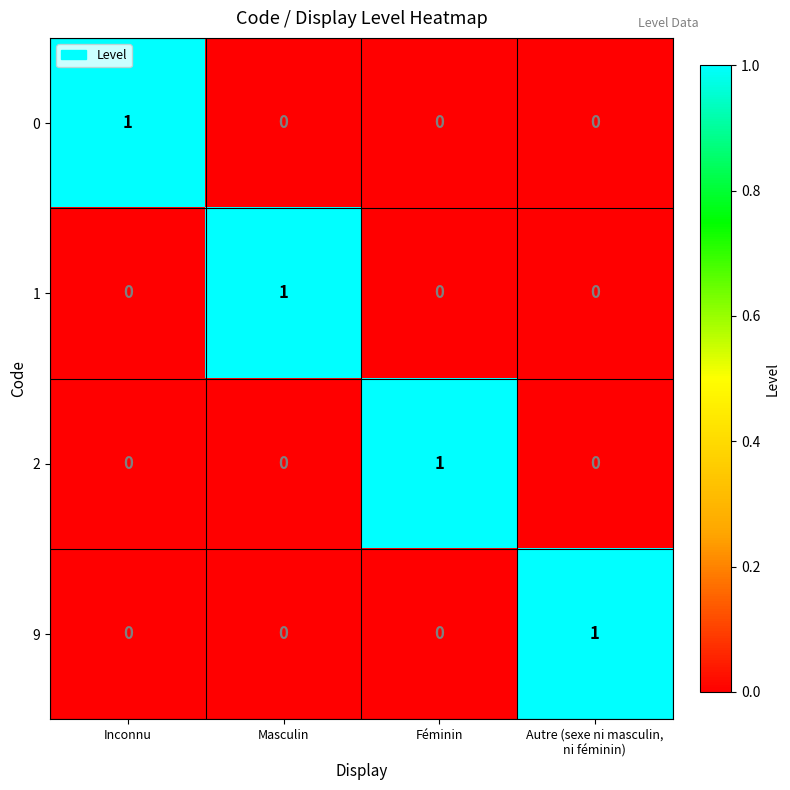

What is the greatest value displayed?

1